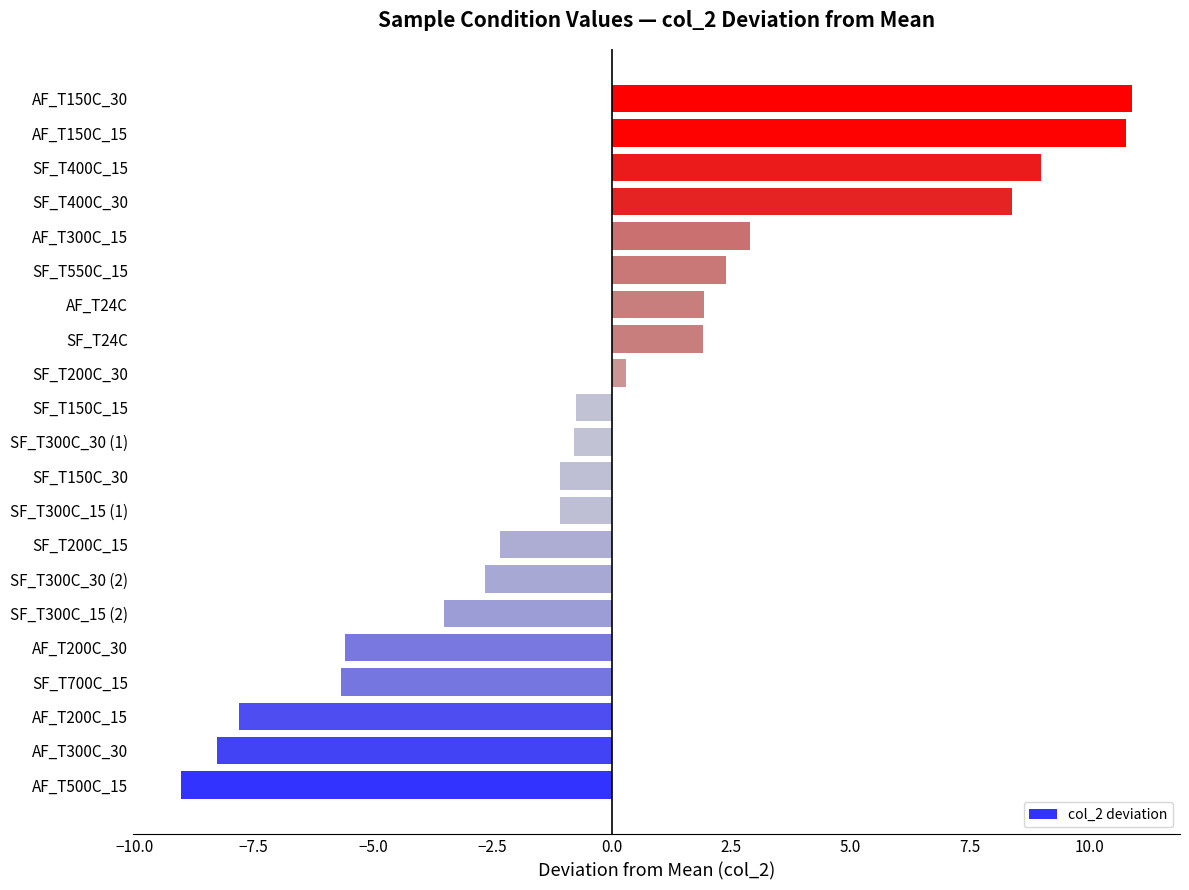

At which category does the chart reach its minimum across all series?

AF_T500C_15